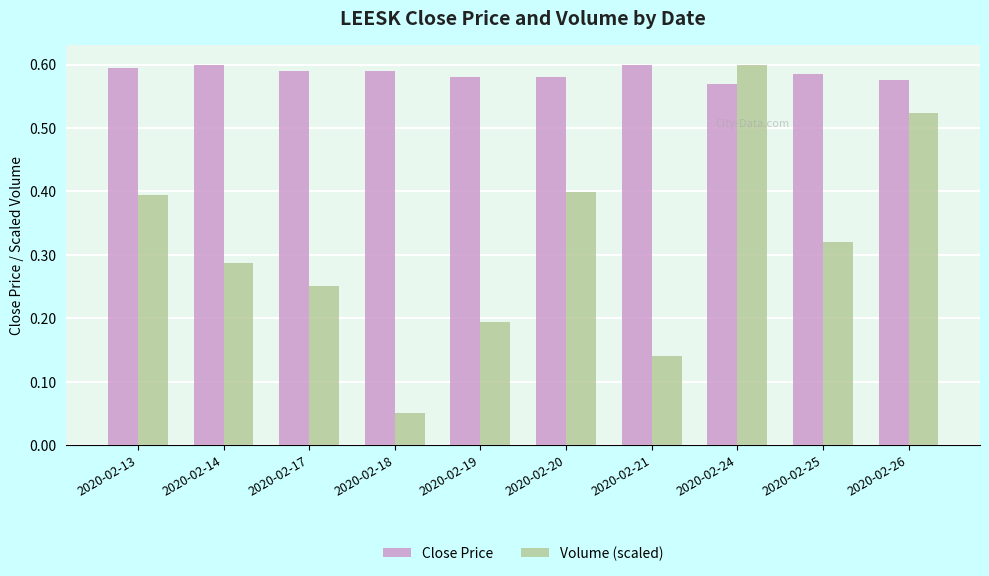

Count the Close Price values in the range 0 to 1.

10